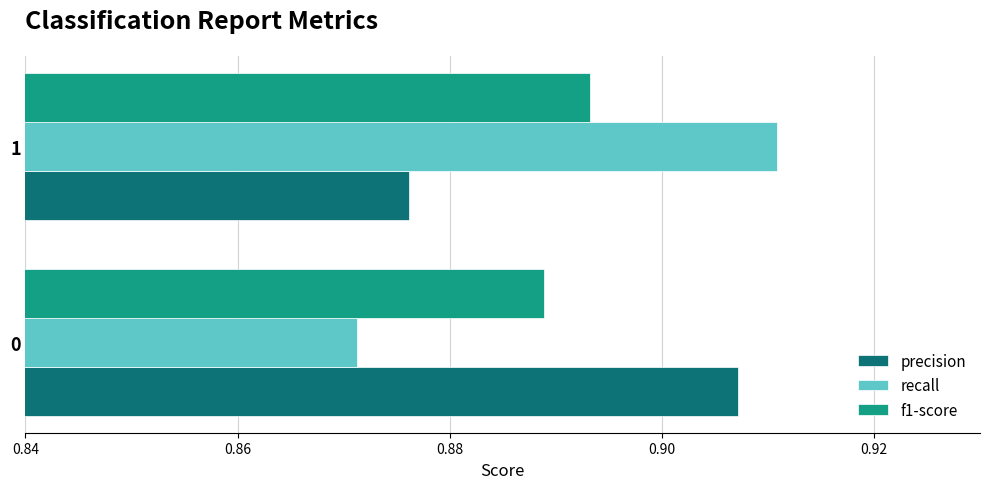

What is the total value across all series at 0?

2.7